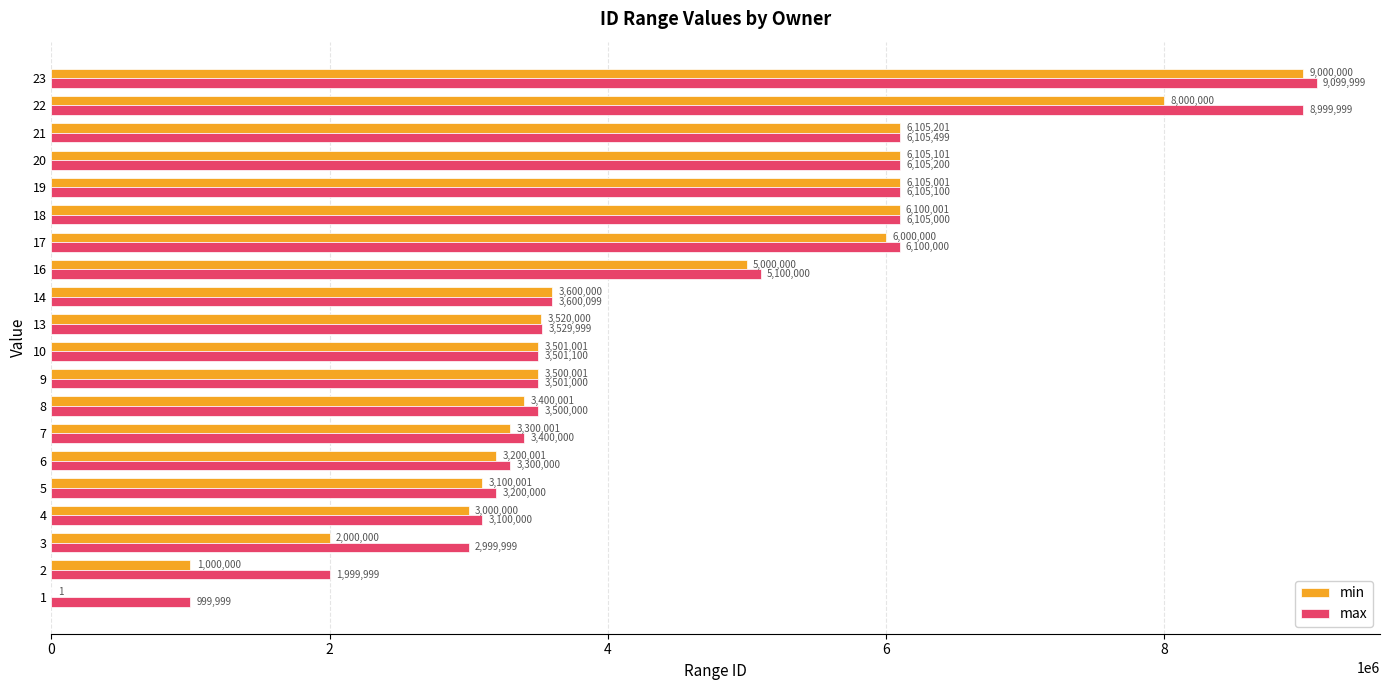

What is the average value of the min series?

4276816